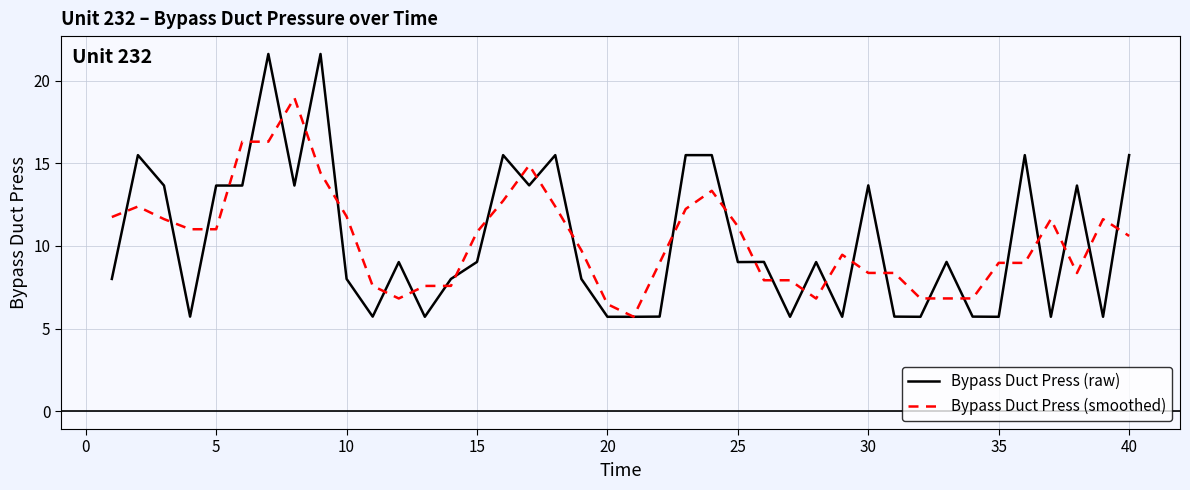

True or false: Bypass Duct Press (smoothed) and Bypass Duct Press (raw) intersect in this chart.

True